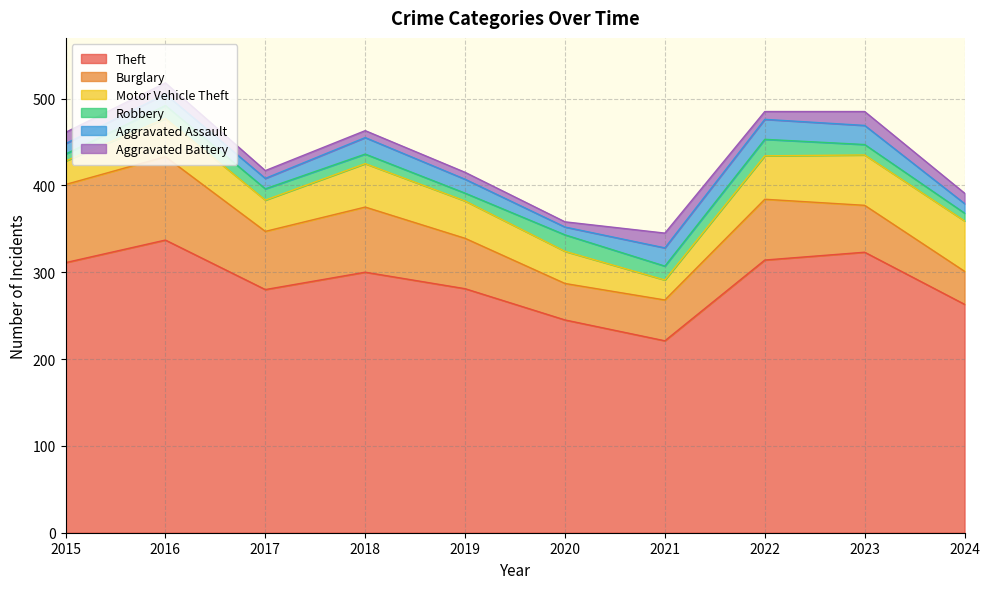

What is the sum of all Aggravated Battery values?

111